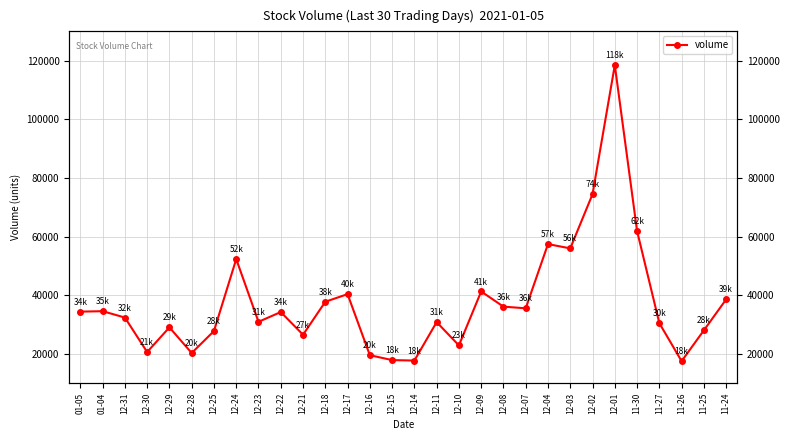

What is the greatest value displayed?

118487.5